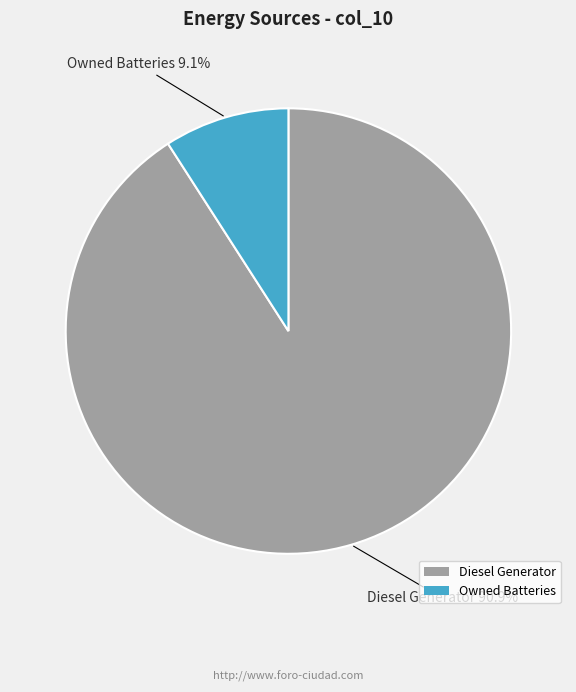

The Owned Batteries slice represents 9% of the pie. True or false?

True